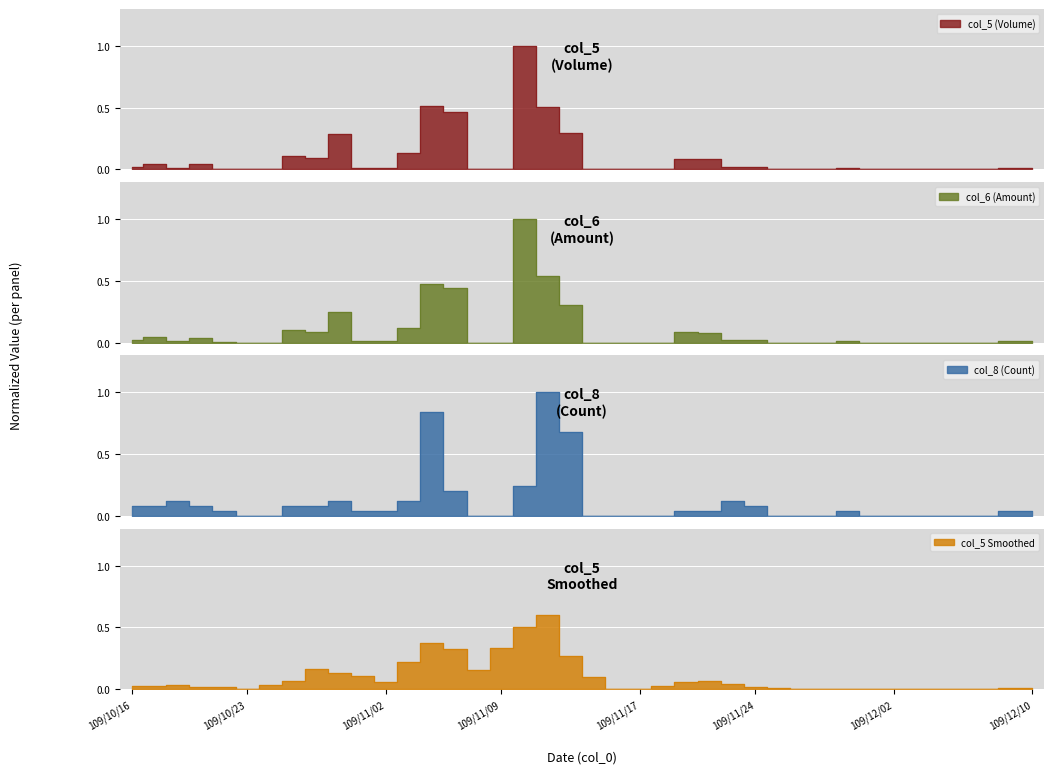

What is the difference between the second highest and minimum values in the col_8 series?

0.8